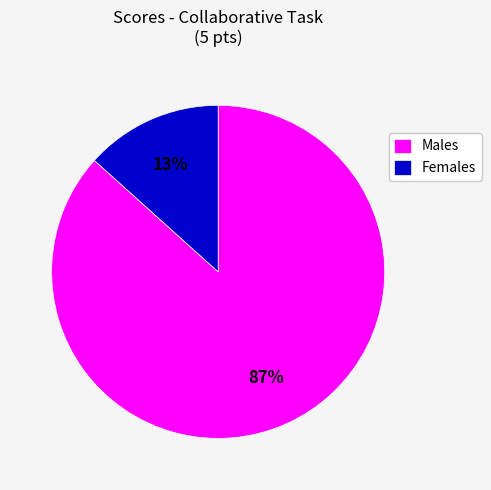

To the nearest percent, what is the average slice percentage?

50%